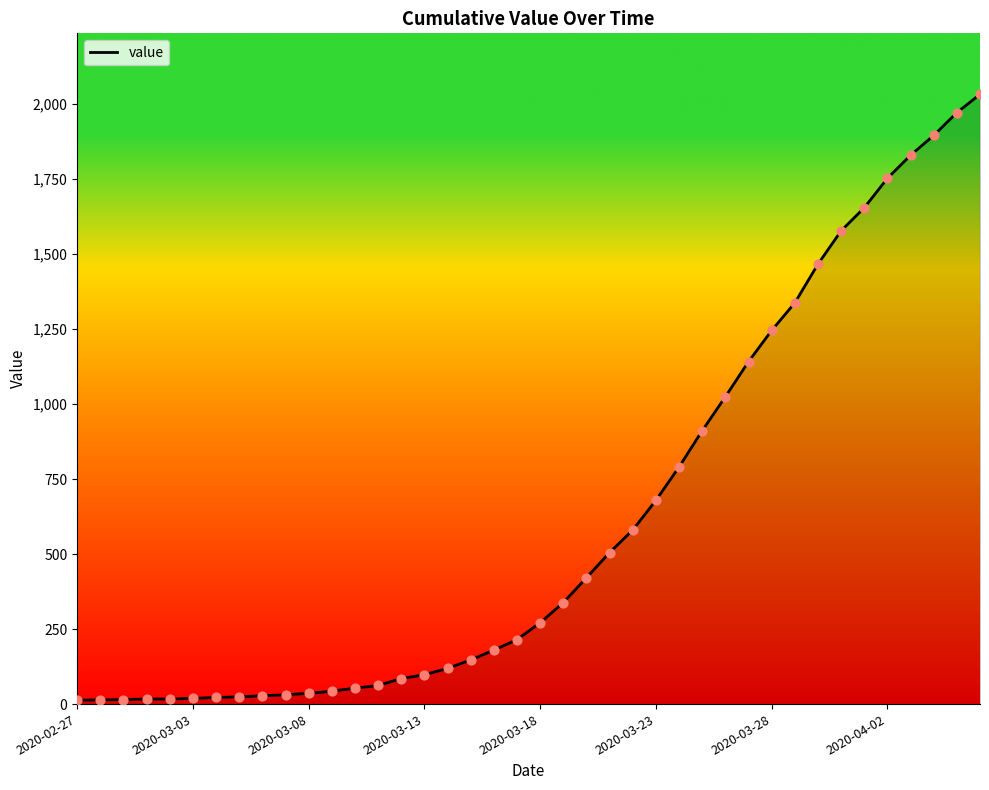

What is the maximum value shown in the chart?

2032